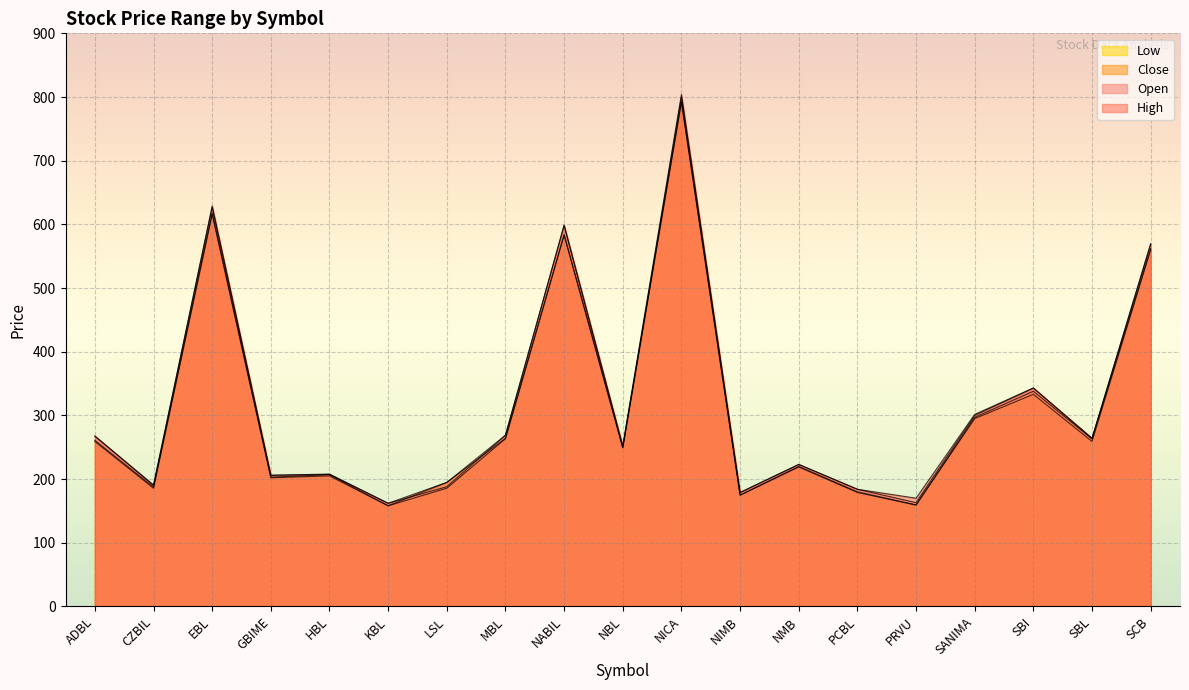

At which category does the chart reach its minimum across all series?

KBL